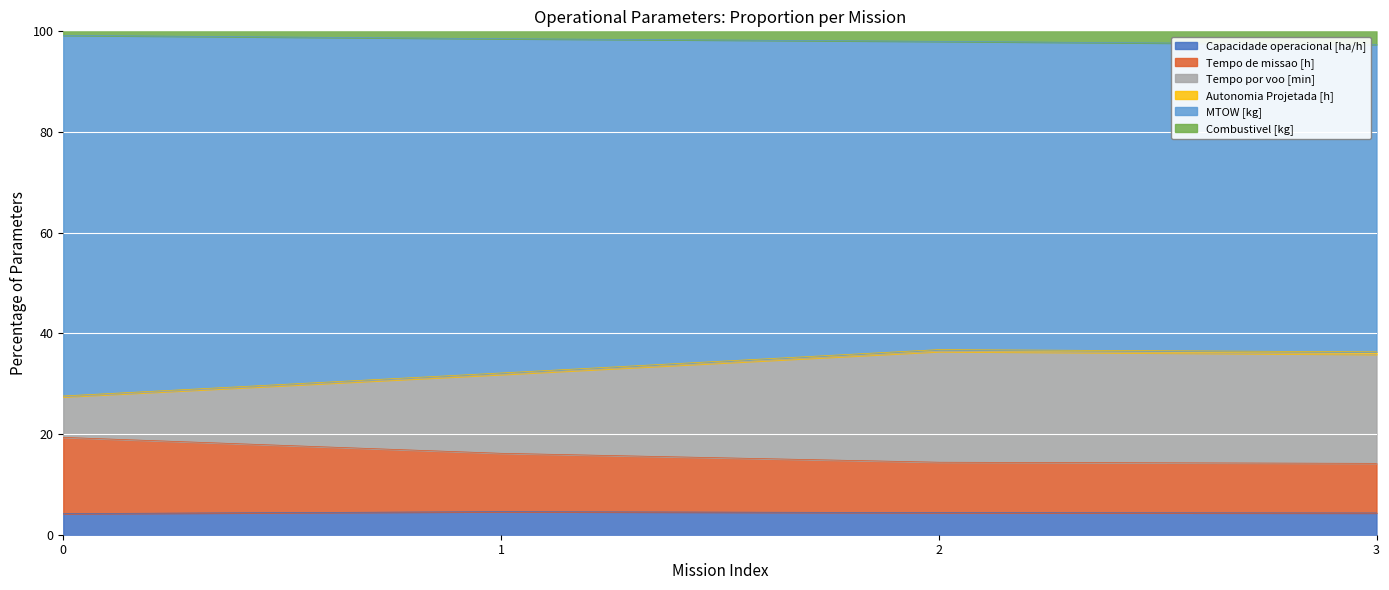

True or false: Capacidade operacional [ha/h] has a value of 4.3 at 3.

True